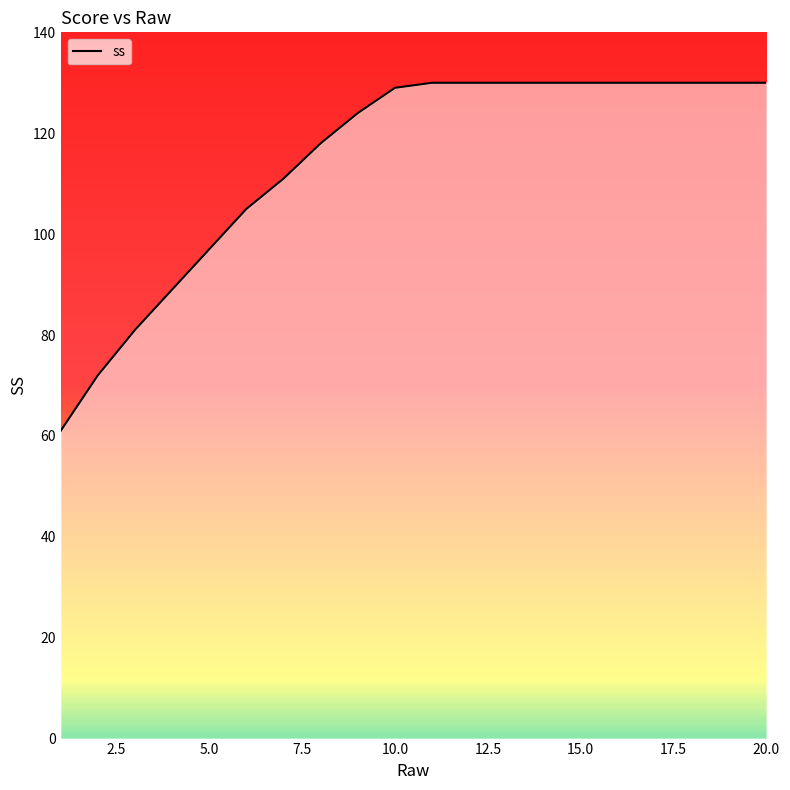

What is the minimum value shown in the chart?

61